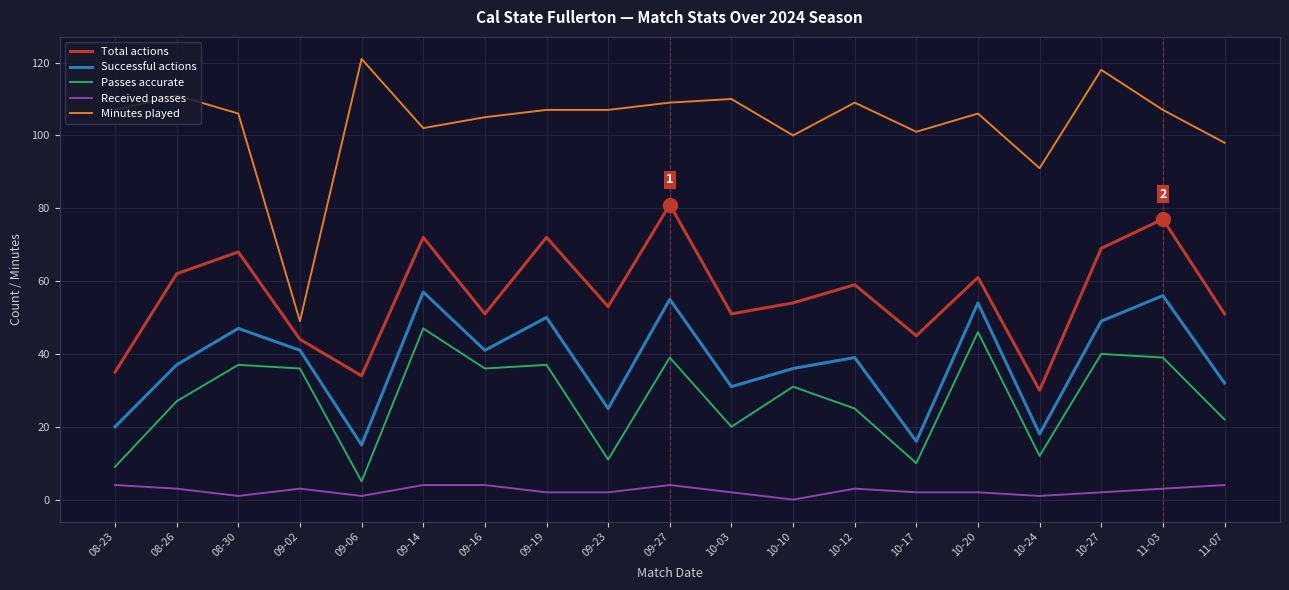

Reading left to right, what are all the values shown in this chart?

Total actions: 35	62	68	44	34	72	51	72	53	81	51	54	59	45	61	30	69	77	51
Successful actions: 20	37	47	41	15	57	41	50	25	55	31	36	39	16	54	18	49	56	32
Passes accurate: 9	27	37	36	5	47	36	37	11	39	20	31	25	10	46	12	40	39	22
Received passes: 4	3	1	3	1	4	4	2	2	4	2	0	3	2	2	1	2	3	4
Minutes played: 107	111	106	49	121	102	105	107	107	109	110	100	109	101	106	91	118	107	98